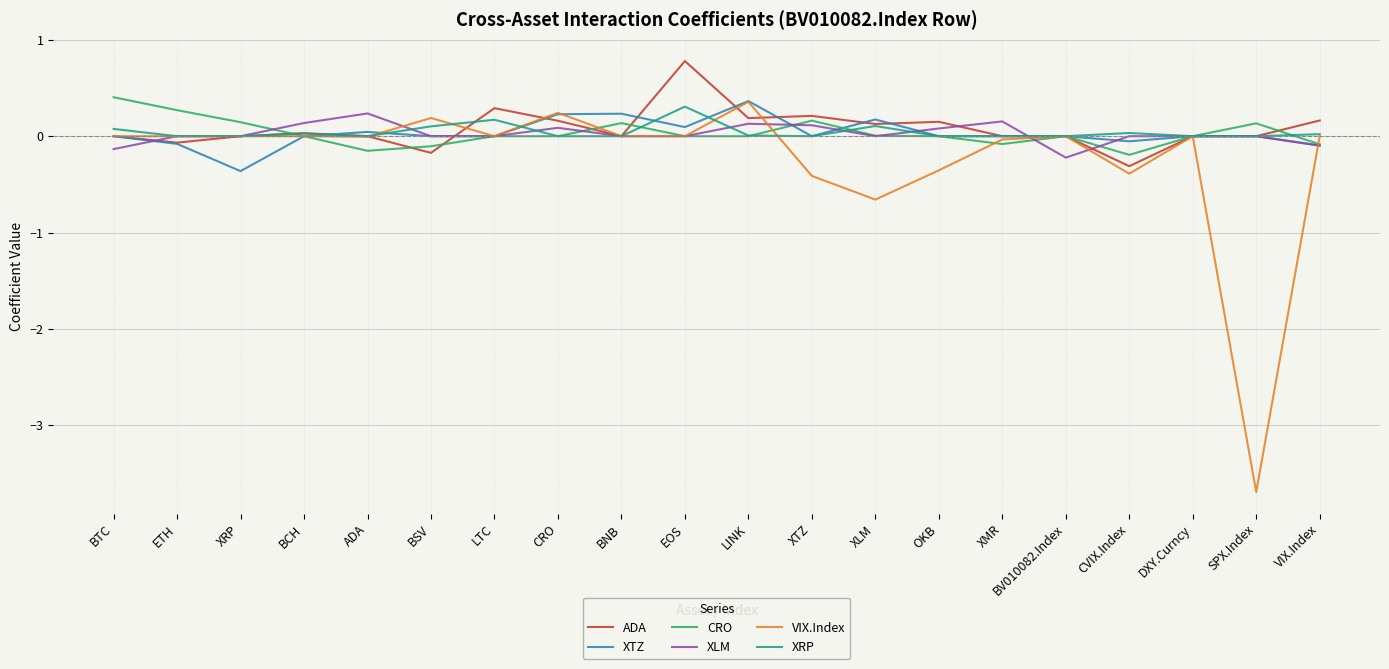

Is the value of XTZ at DXY.Curncy greater than the value of CRO at BTC?

No